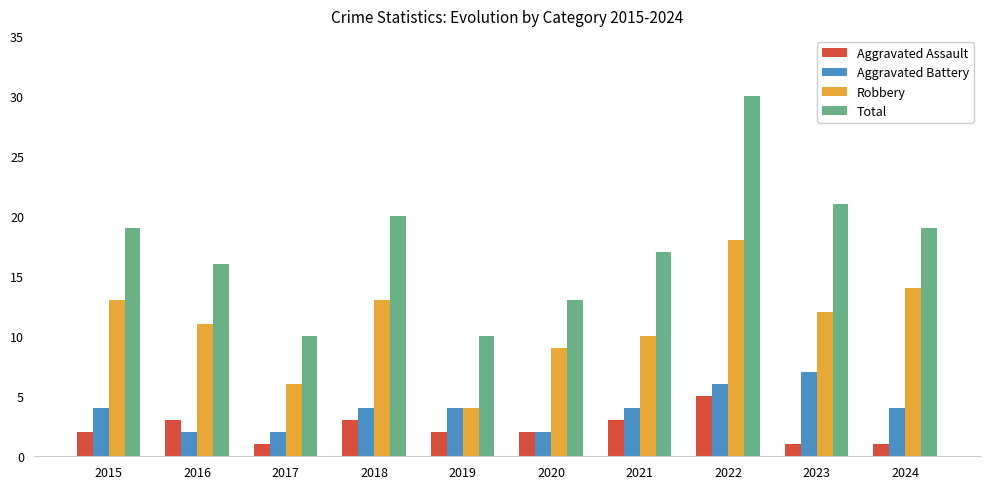

Rank the series by their maximum value, from highest to lowest.

Total, Robbery, Aggravated Battery, Aggravated Assault